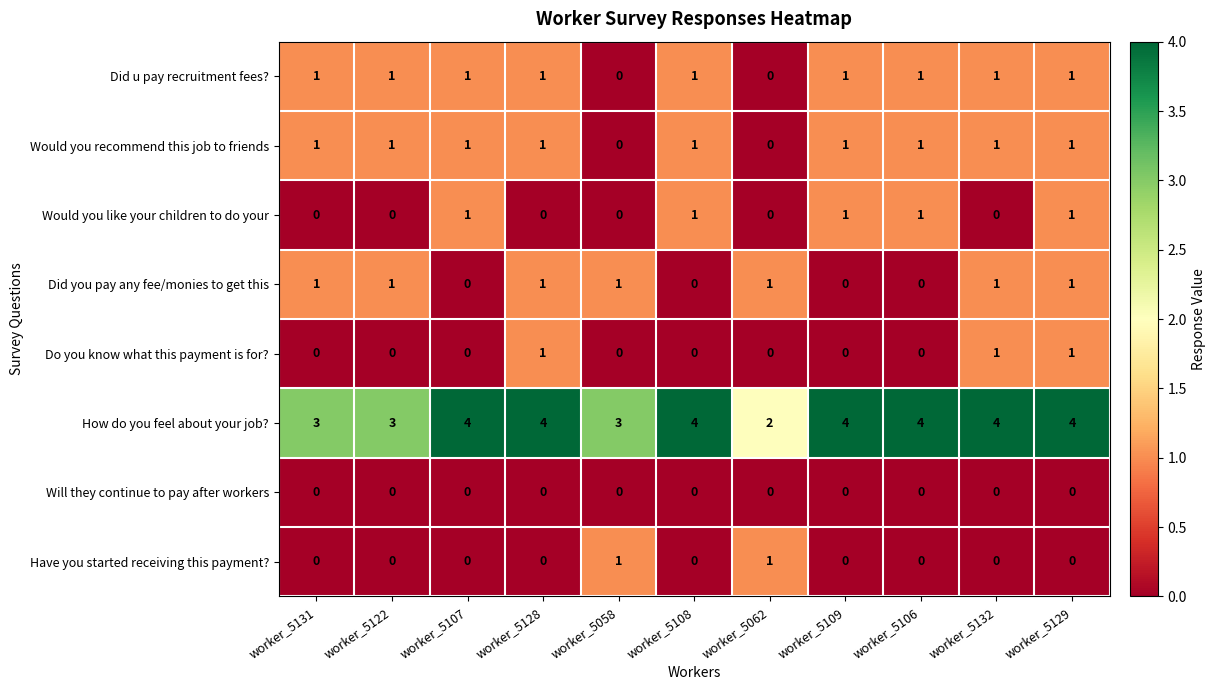

What is the difference between the highest and lowest values at worker_5108?

4